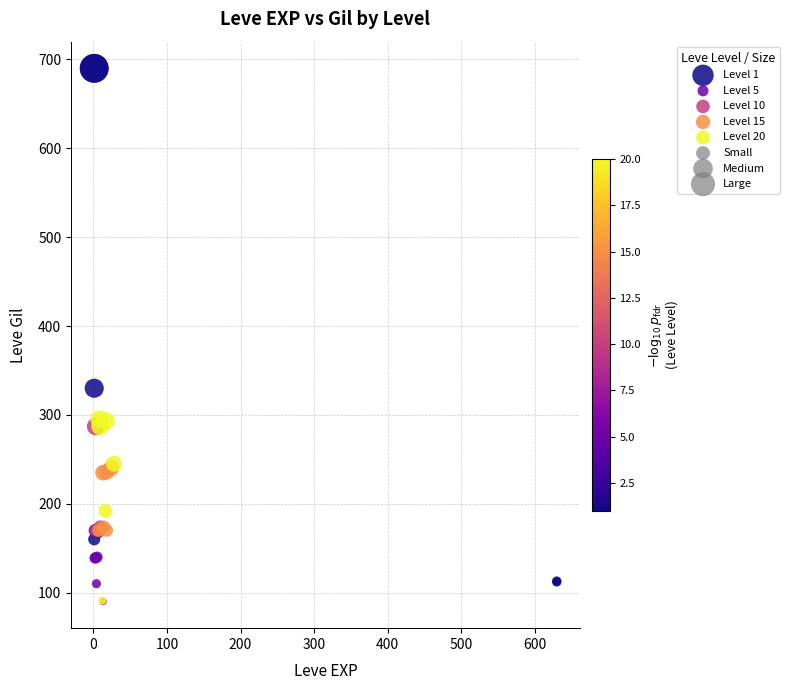

Which series has the largest Y range (max minus min)?

Level 1